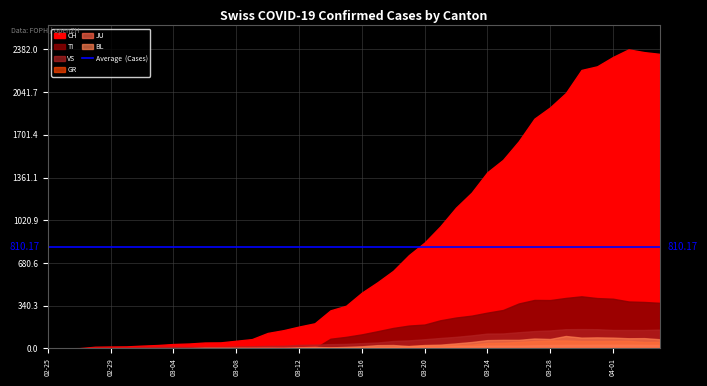

At which category does JU reach its first local valley?

2020-03-21